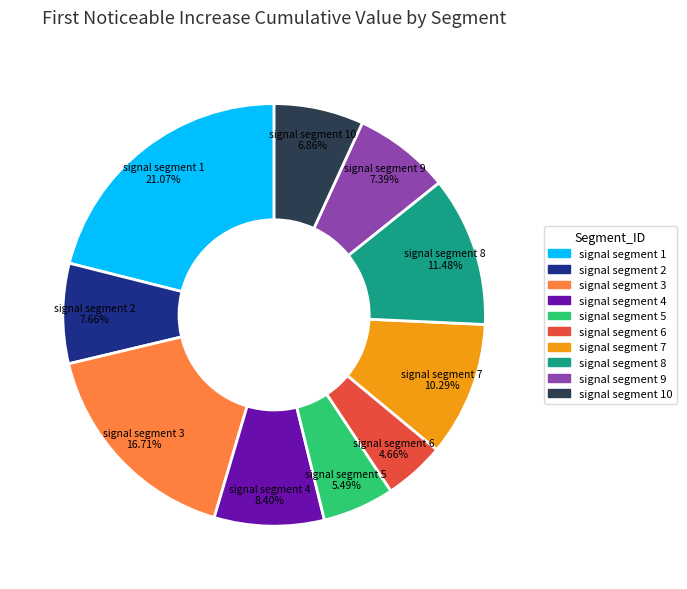

How many slices are in this pie chart?

10